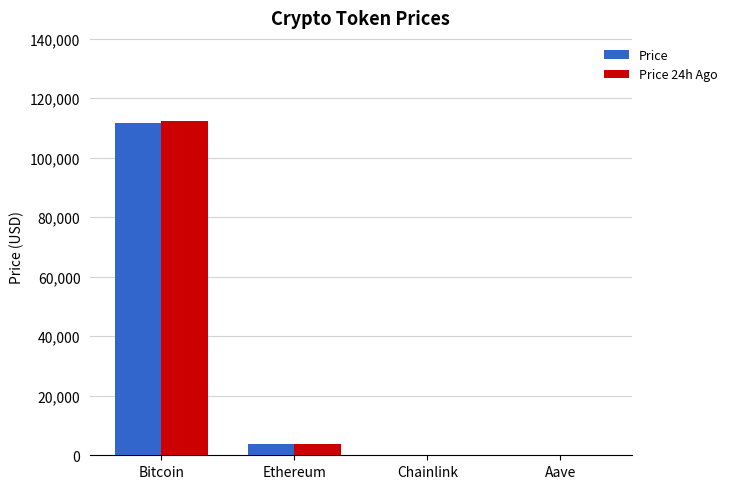

What is the difference between the Price 24h Ago values at Aave and Bitcoin?

111996.6